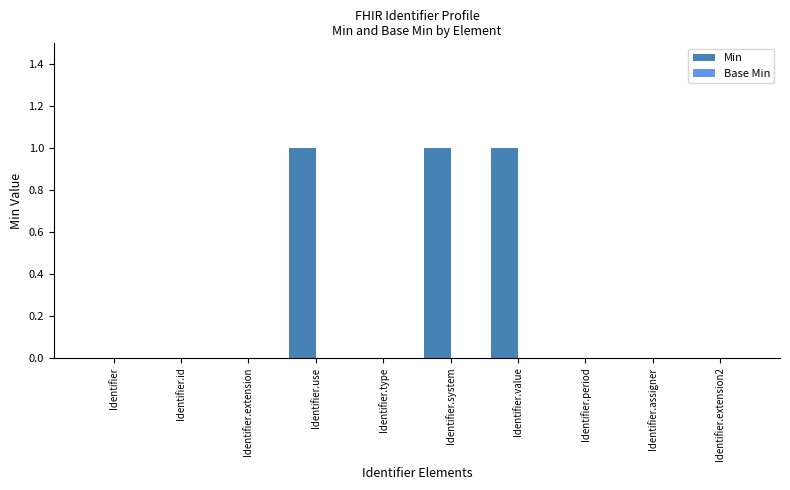

Reading right to left, what are all the values shown in this chart?

Identifier.extension2=0	Identifier.assigner=0	Identifier.period=0	Identifier.value=1	Identifier.system=1	Identifier.type=0	Identifier.use=1	Identifier.extension=0	Identifier.id=0	Identifier=0